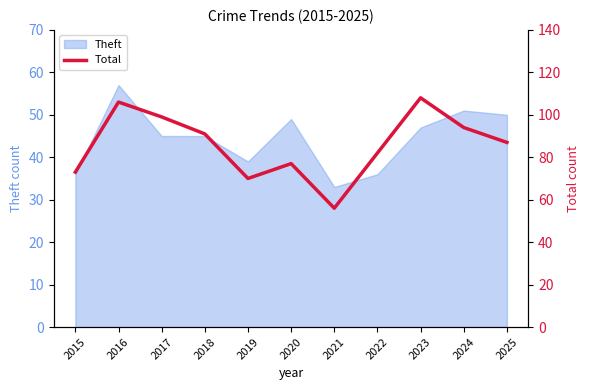

Which has a higher value, 2025 or 2021?

2025